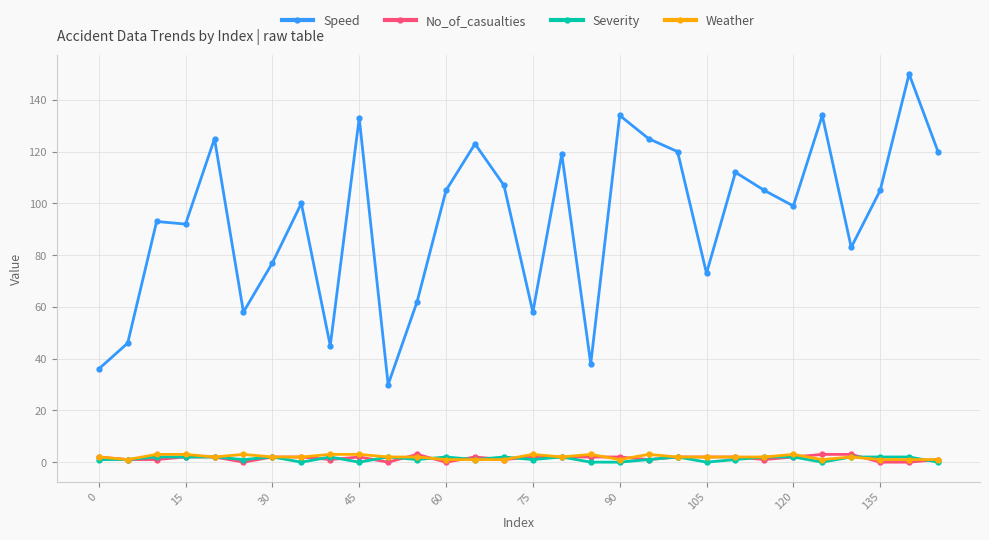

What is the difference between the maximum and minimum values in the Weather series?

2